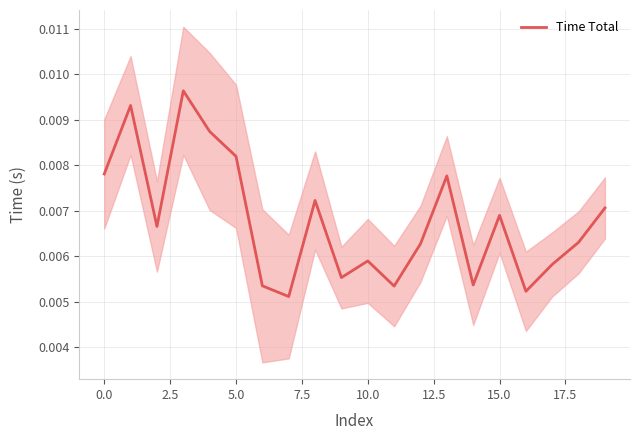

True or false: the data shows 0.0 at 16.

True